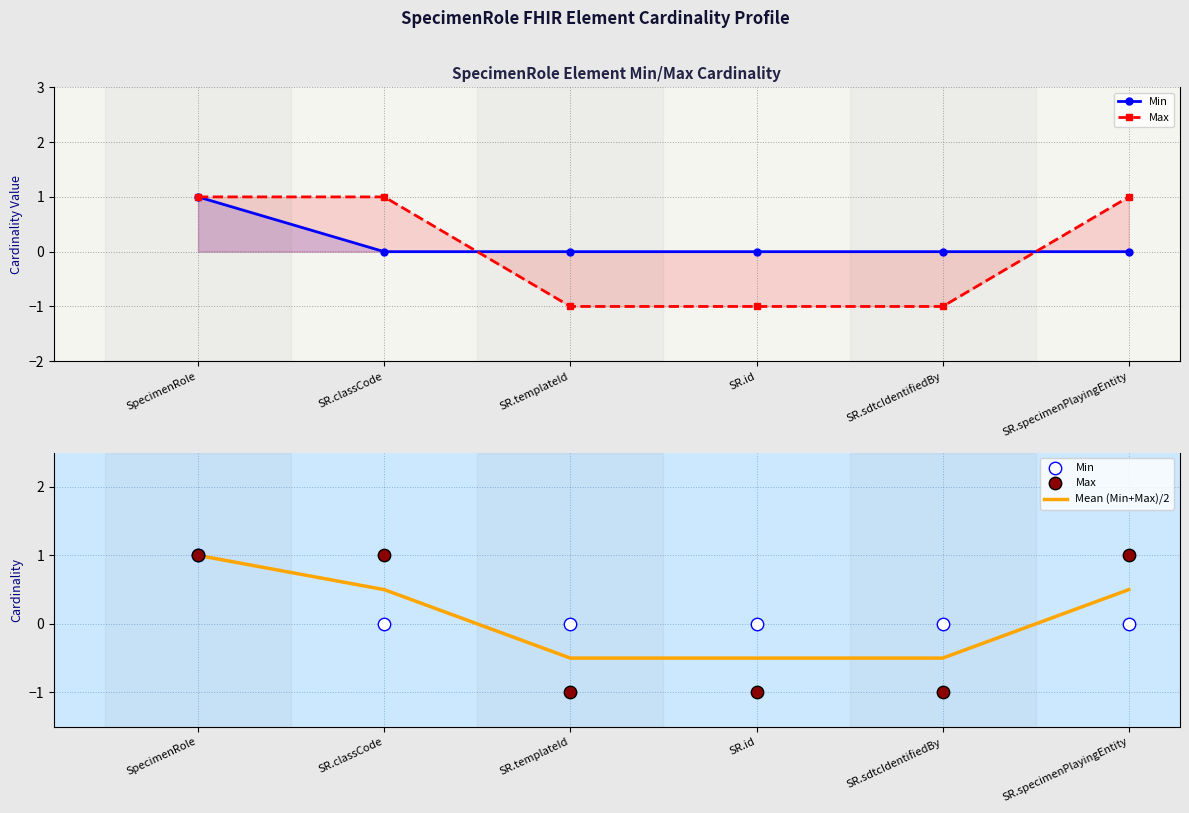

At how many categories does at least one series exceed 0?

3